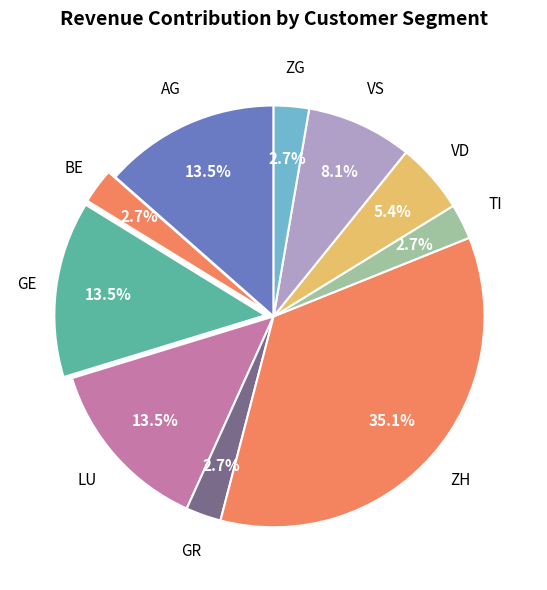

To the nearest percent, what is the difference between the largest and smallest slice percentages?

32%